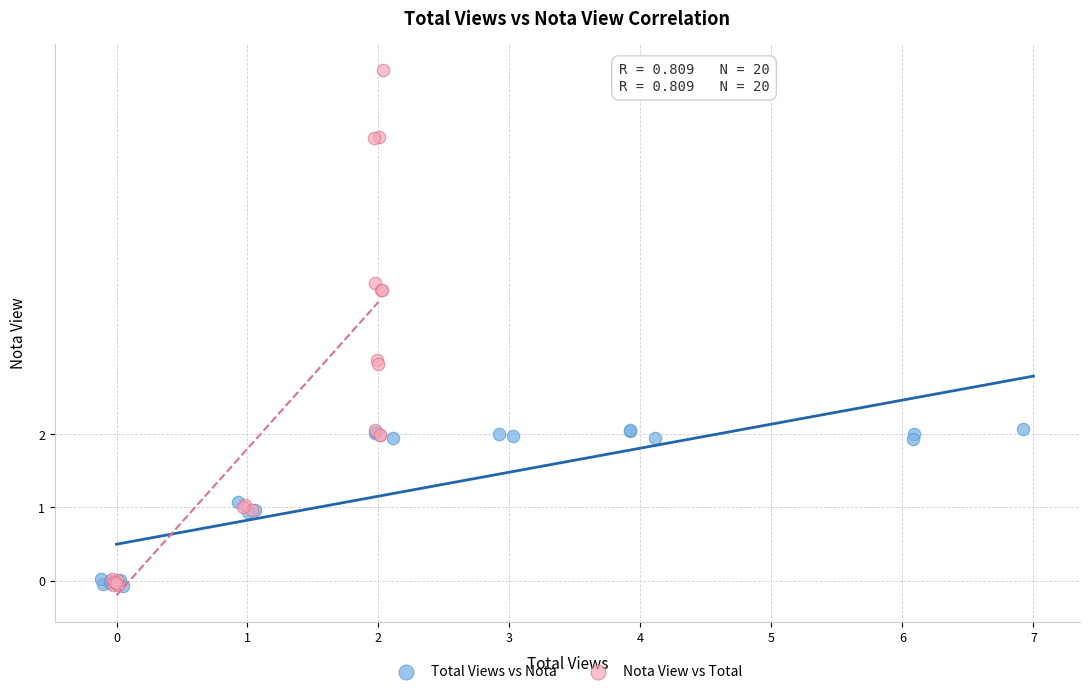

Which series has the widest spread of Y values?

Nota View vs Total